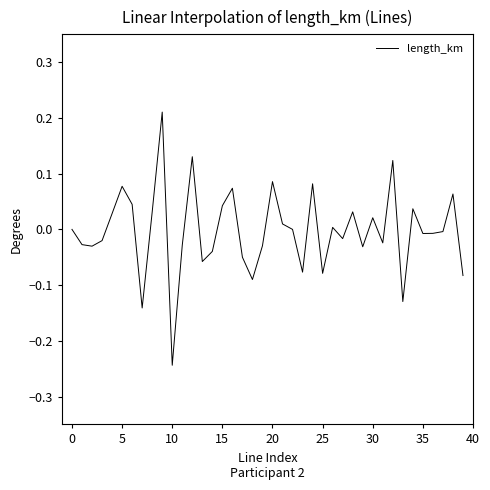

At which category does the chart reach its minimum across all series?

10